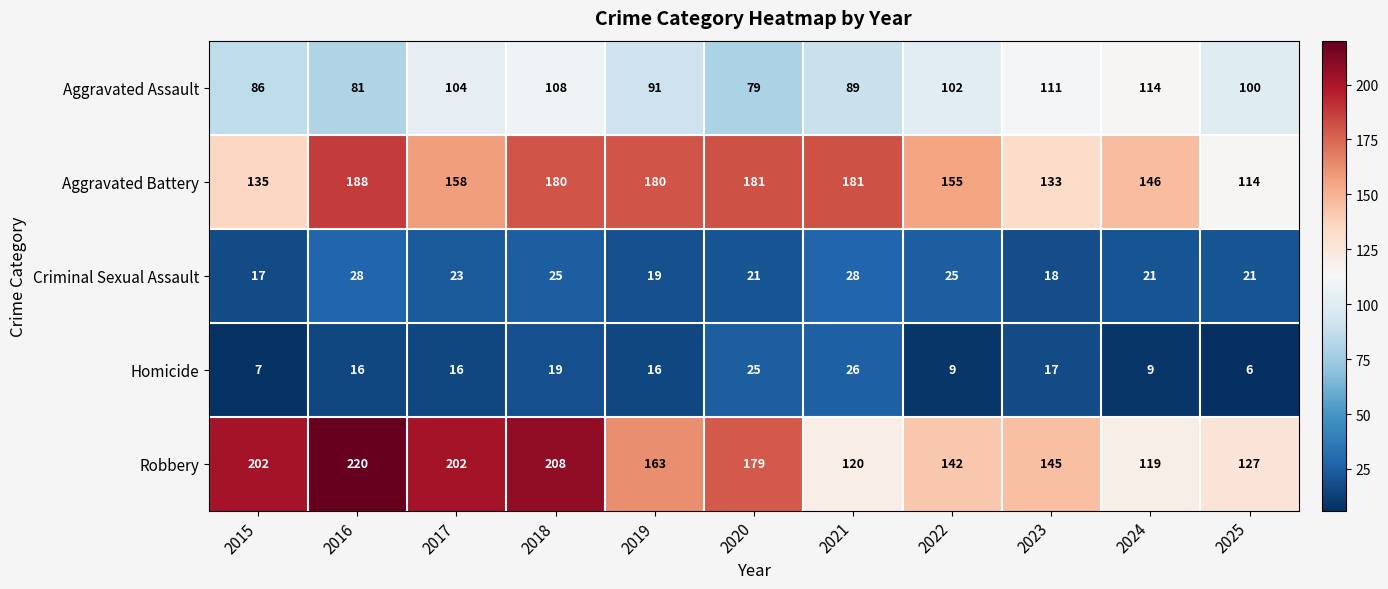

Which label corresponds to the smallest value in the chart?

2025